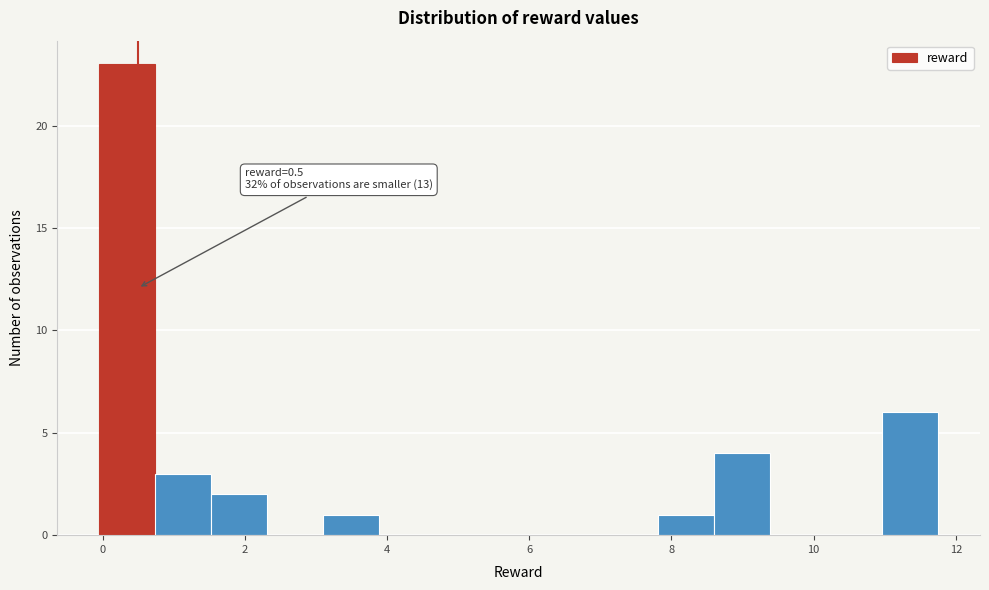

Read against the x-axis, roughly where is the centre of the tallest bar?

0.4